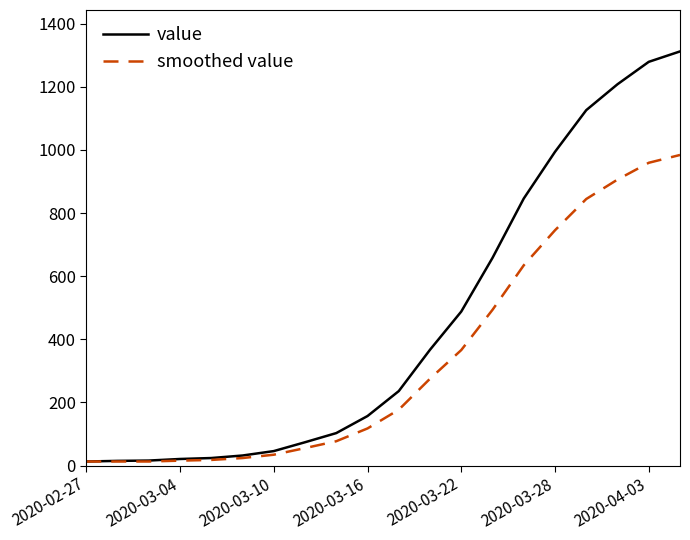

Which series has the largest total across all categories?

value